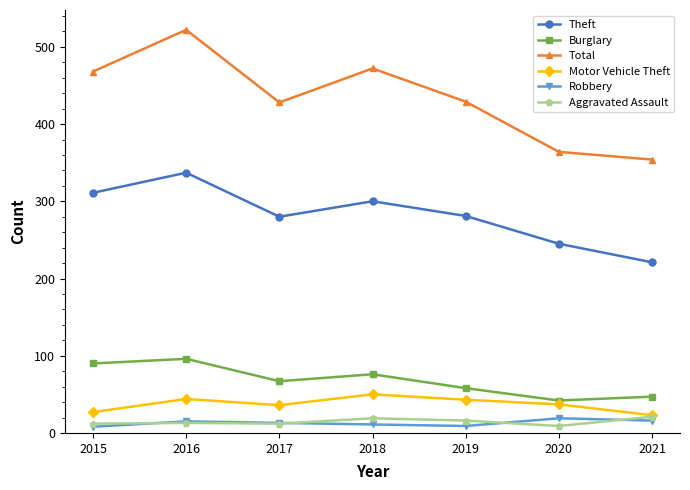

Rank the categories by Burglary value from lowest to highest.

2020, 2021, 2019, 2017, 2018, 2015, 2016